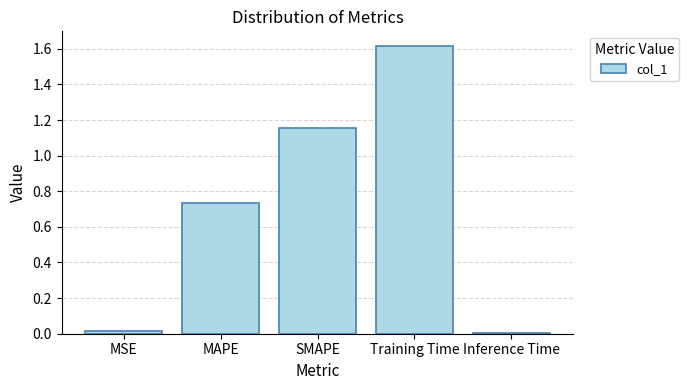

What is the change in value from MAPE to Inference Time?

-0.7